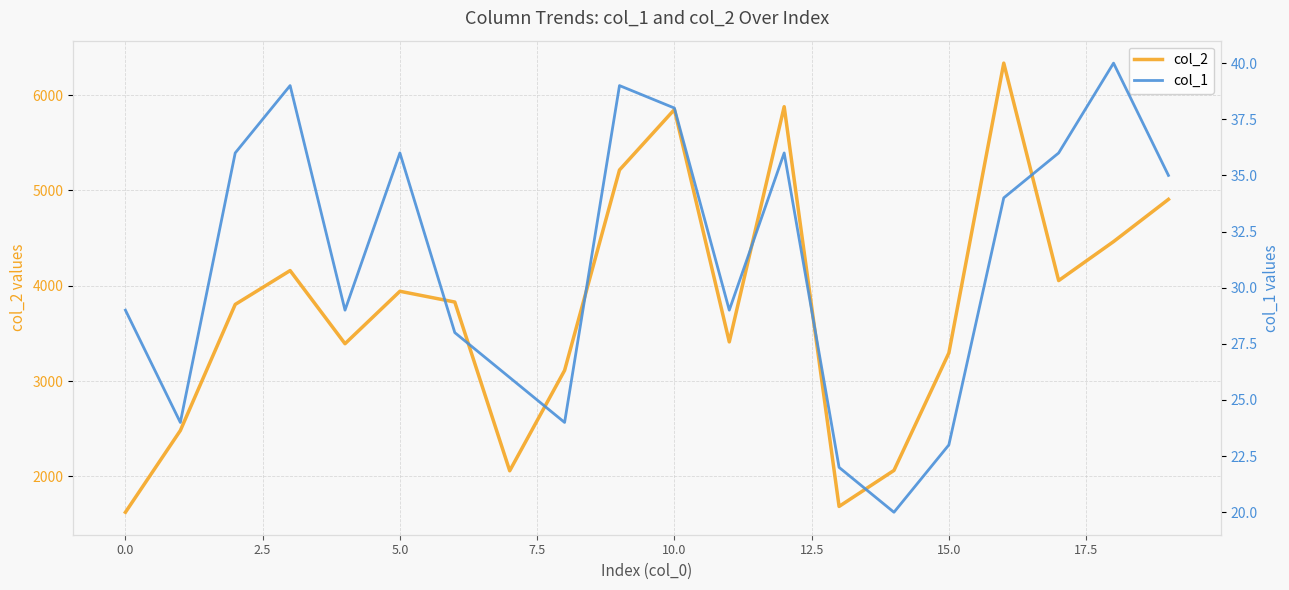

What value does the col_2 series have at 18, to the nearest 10?

4460